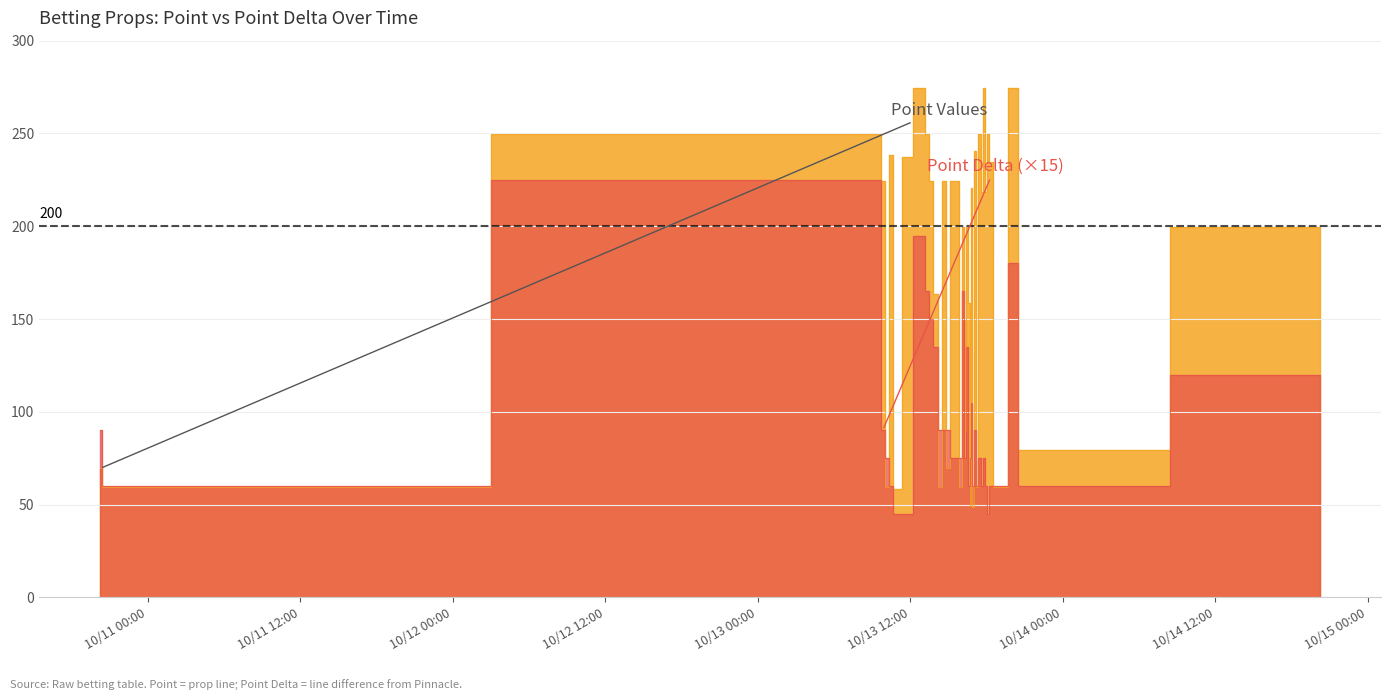

What is the maximum value for Point?

274.5